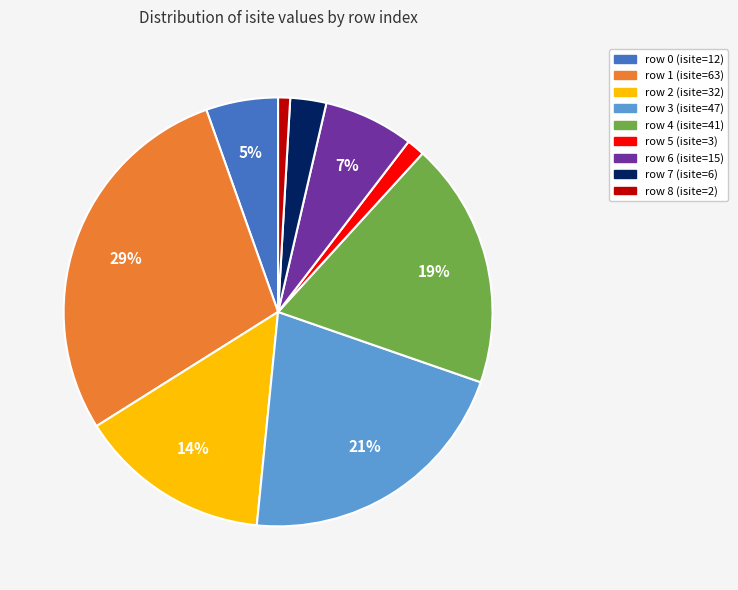

Which has a higher value, row 0 (isite=12) or row 7 (isite=6)?

row 0 (isite=12)